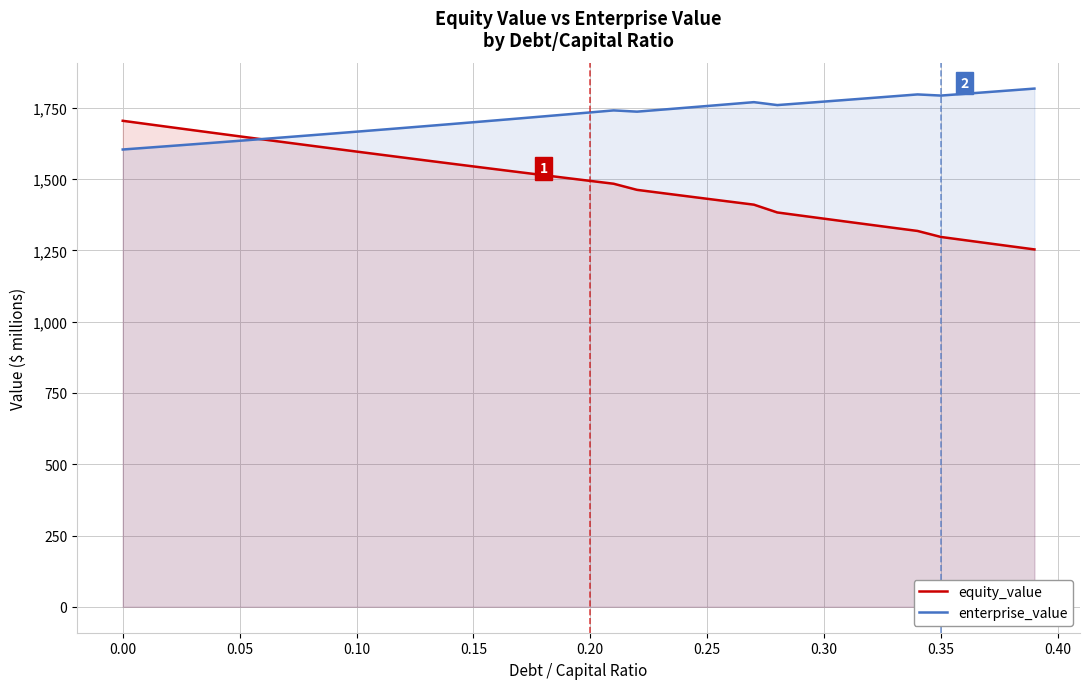

What is the minimum value for equity_value?

1253.5